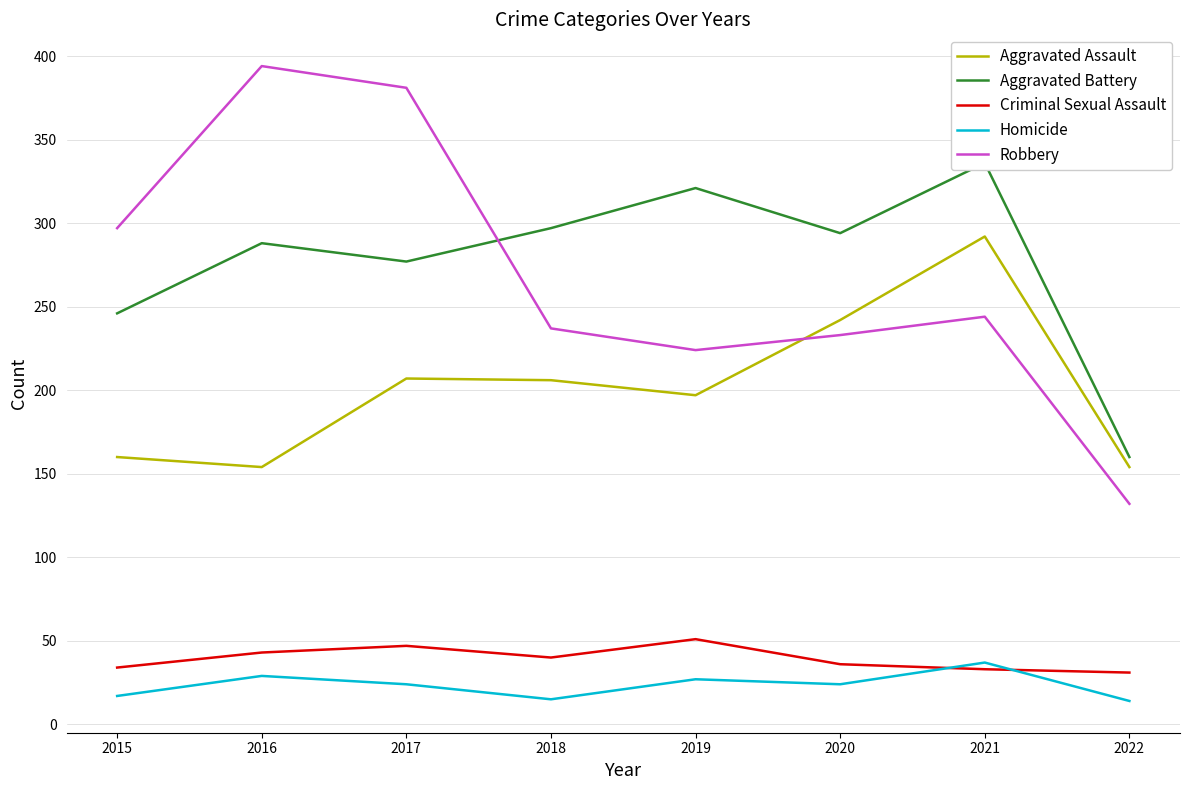

The value of Aggravated Assault at 2018 is 142. True or false?

False